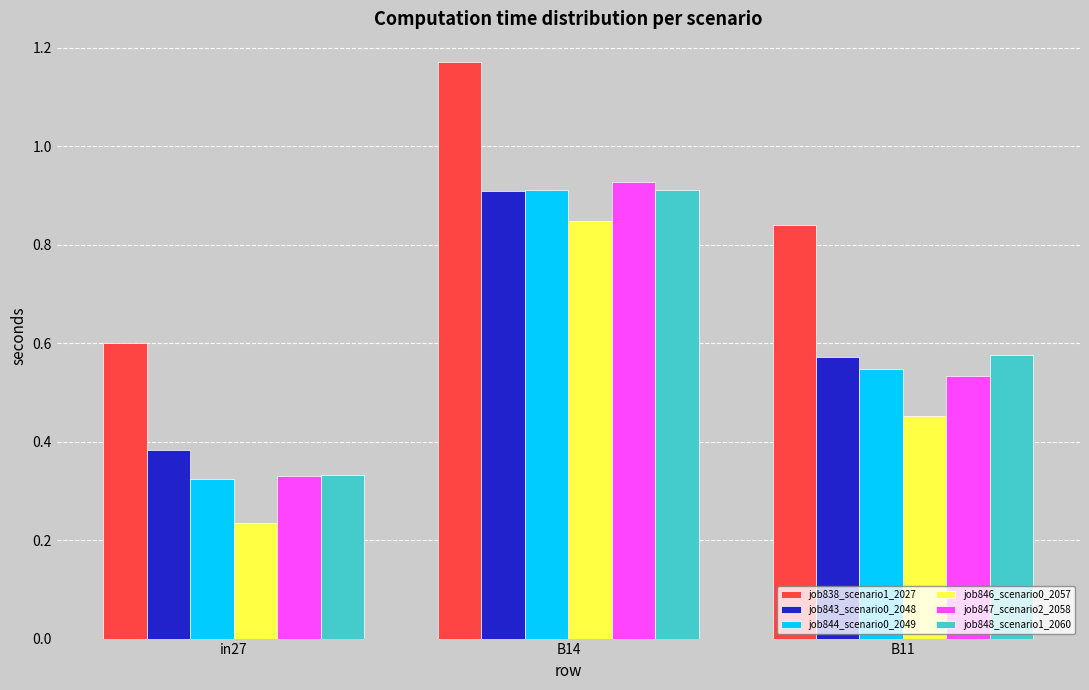

What is the sum of all job844_scenario0_2049 values?

1.8